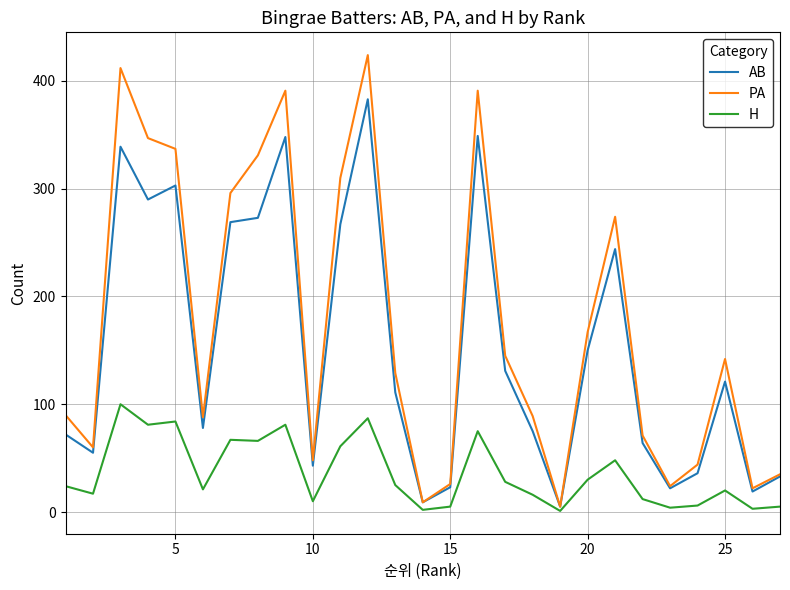

What is the highest value of the AB series?

383